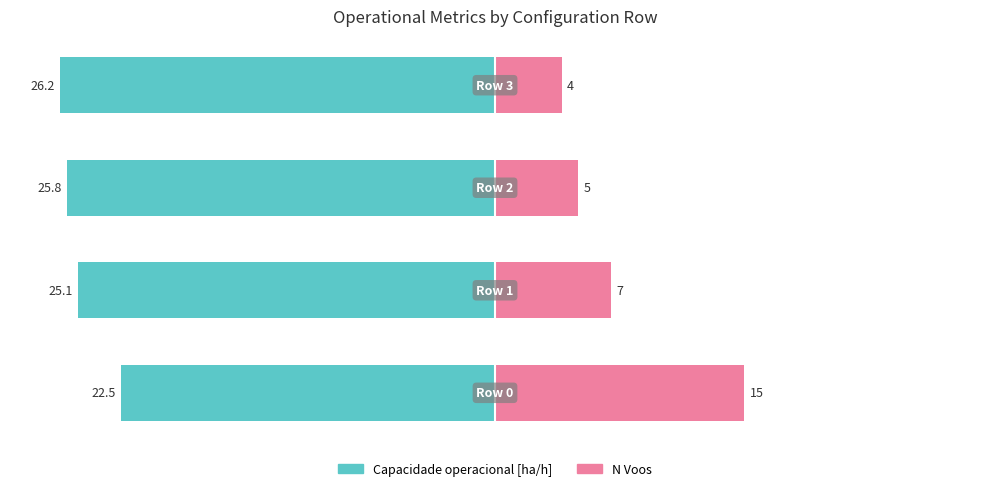

What is the difference between the second highest and second lowest values in the N Voos series?

2.0